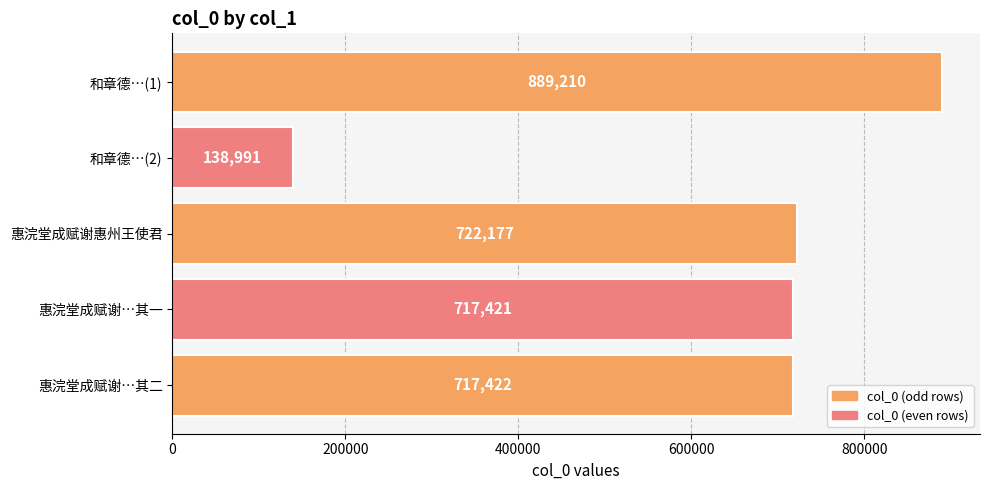

What is the average value?

637044